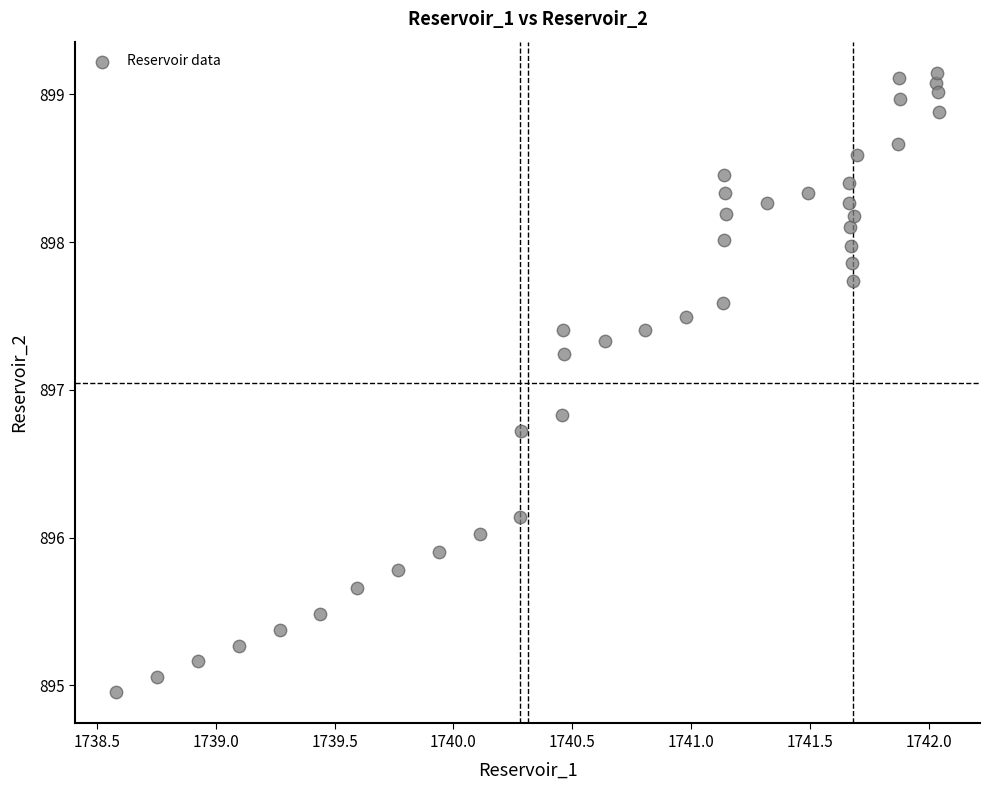

What is the range of X values (max minus min)?

3.5